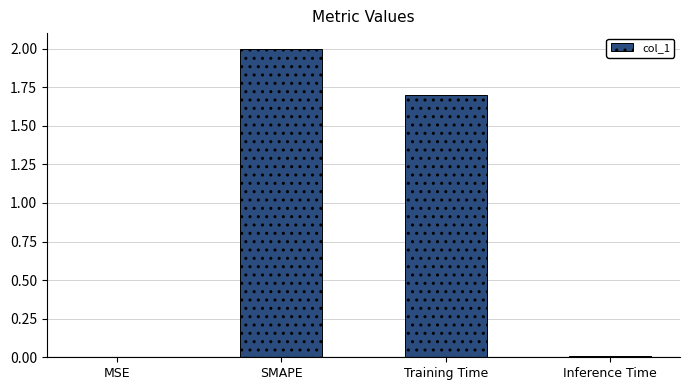

Where is the data nearest to the value 1?

Training Time